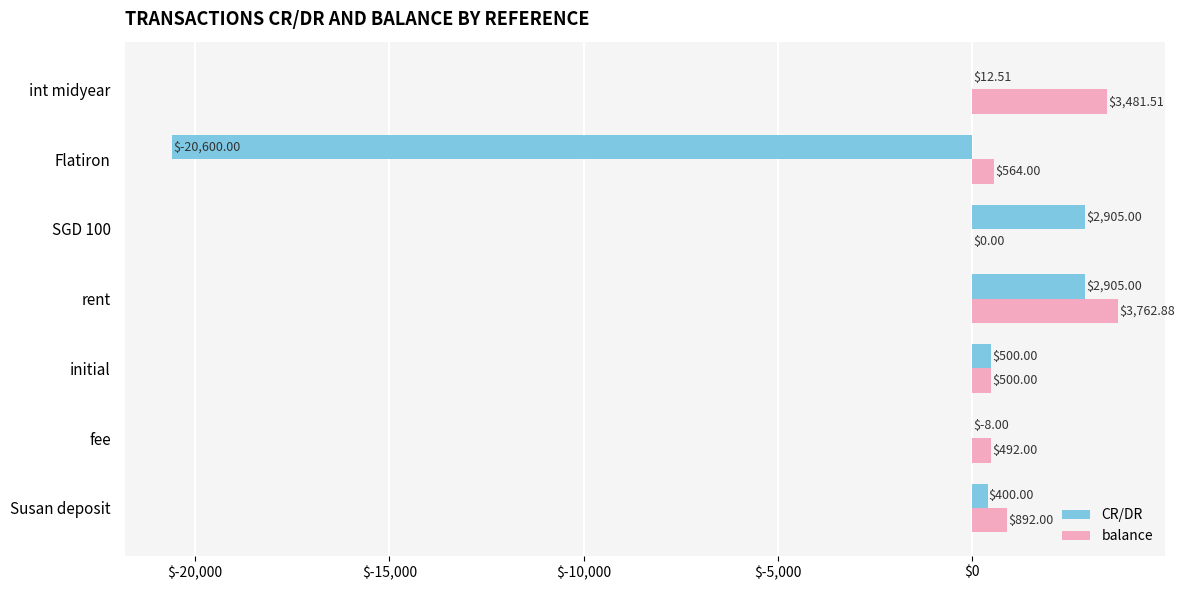

What is the sum of the CR/DR values at initial and rent?

3405.0